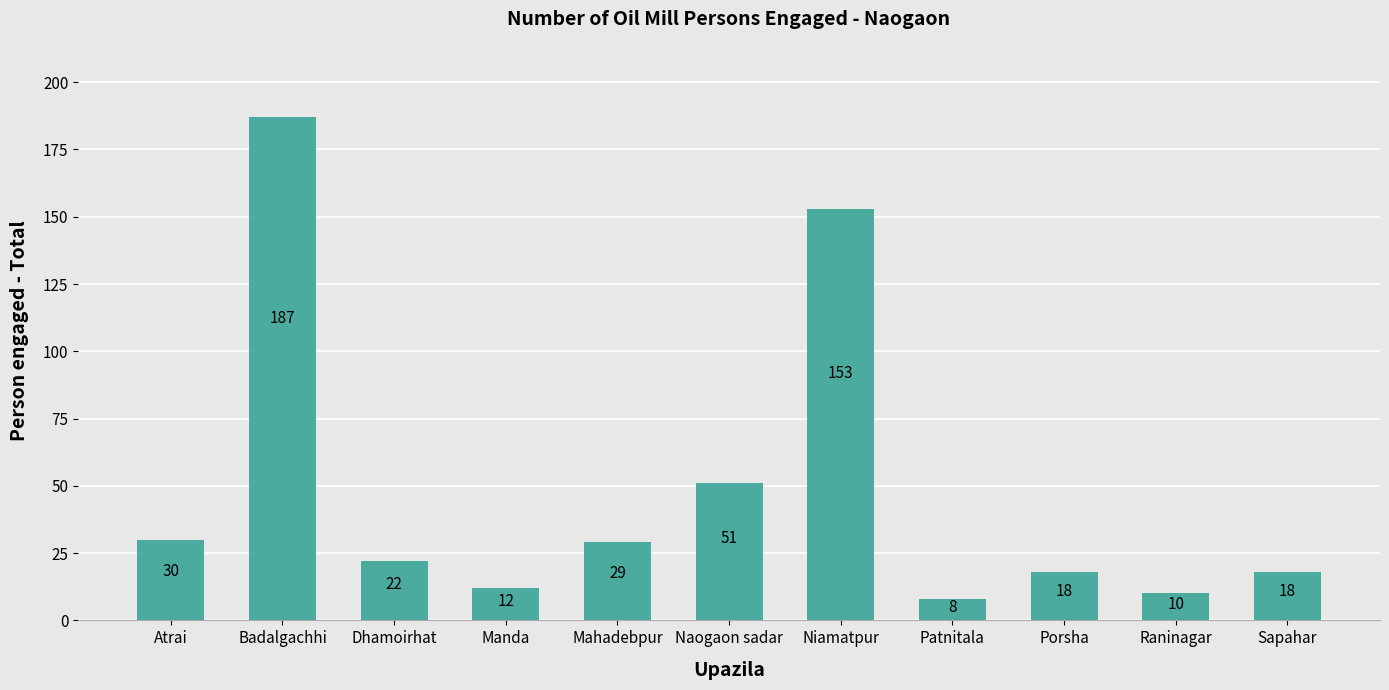

Which has a higher value, Niamatpur or Porsha?

Niamatpur